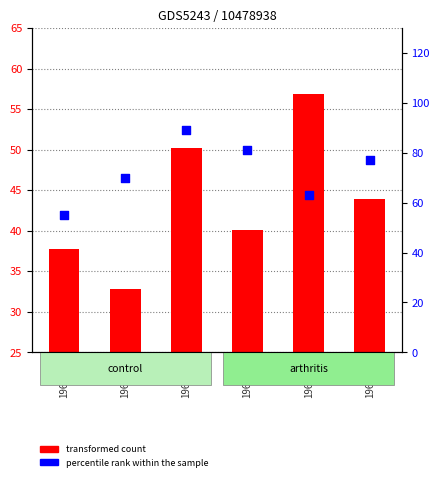

What are all the series names shown in the legend?

transformed count, percentile rank within the sample